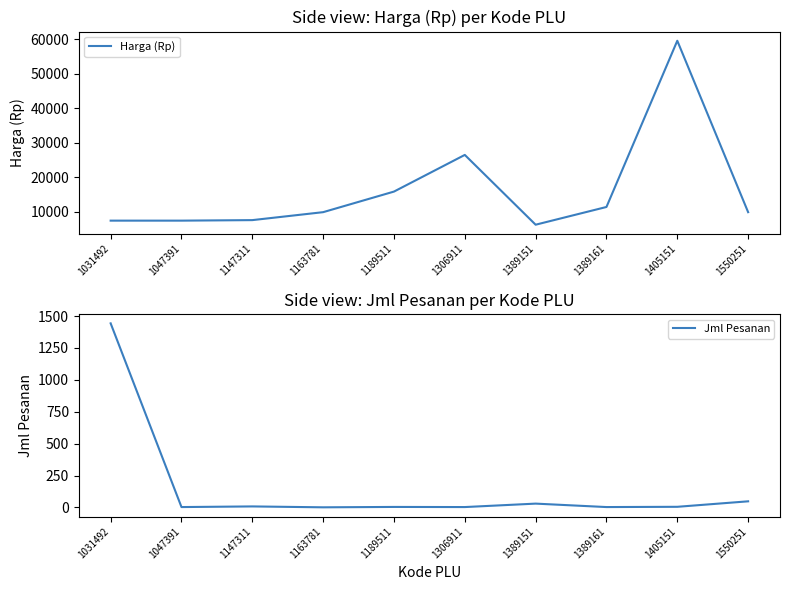

Which series has the largest range (max minus min)?

Harga (Rp)